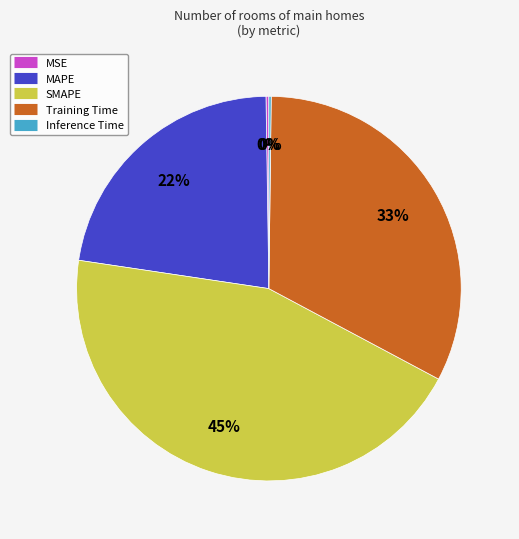

To the nearest percent, what percentage of the pie is Training Time?

33%